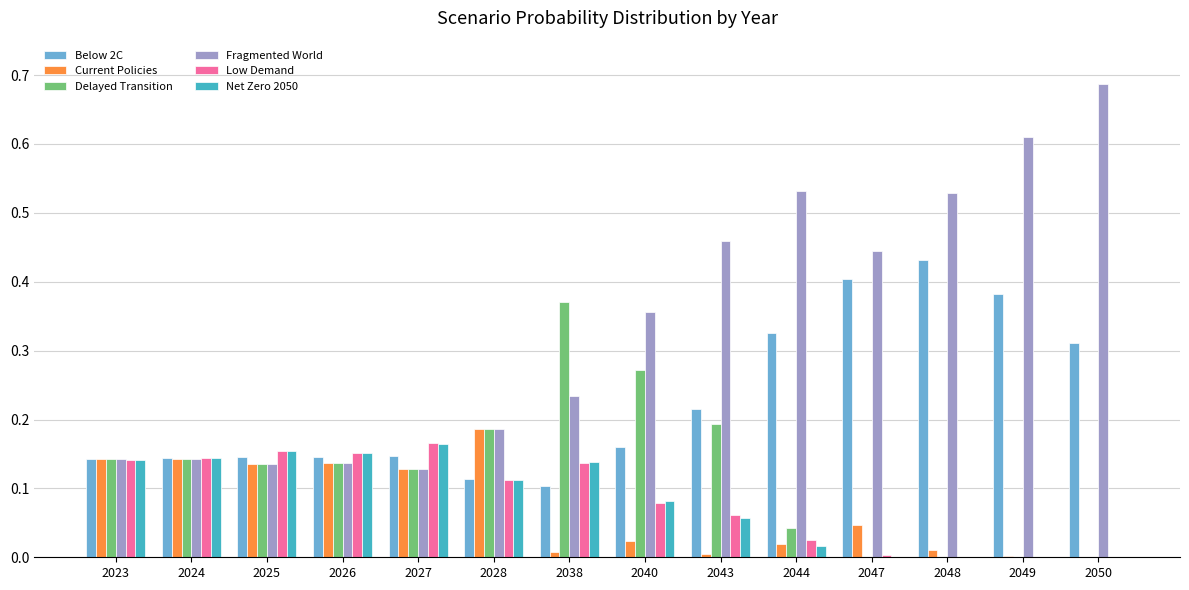

True or false: Fragmented World has a value of 0.2 at 2038.

True